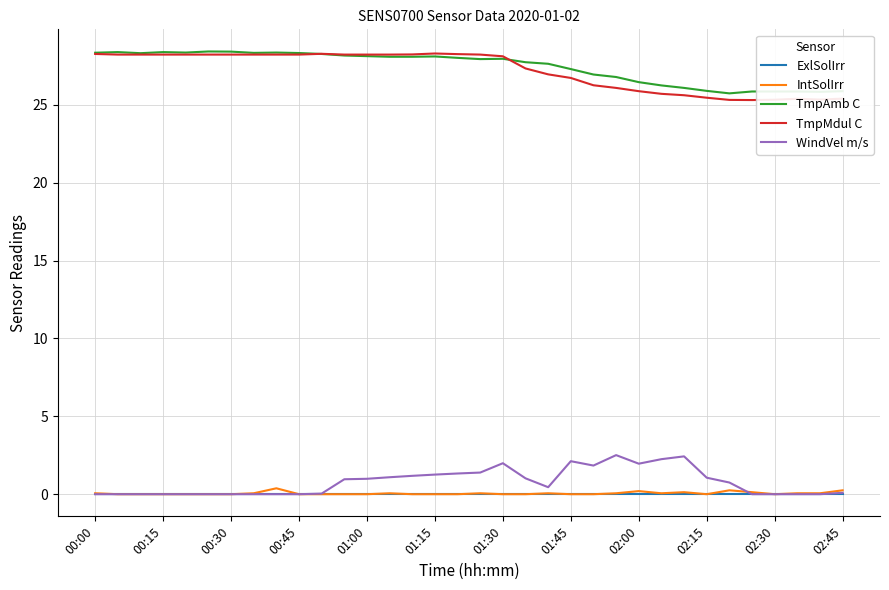

What is the greatest value displayed?

28.4